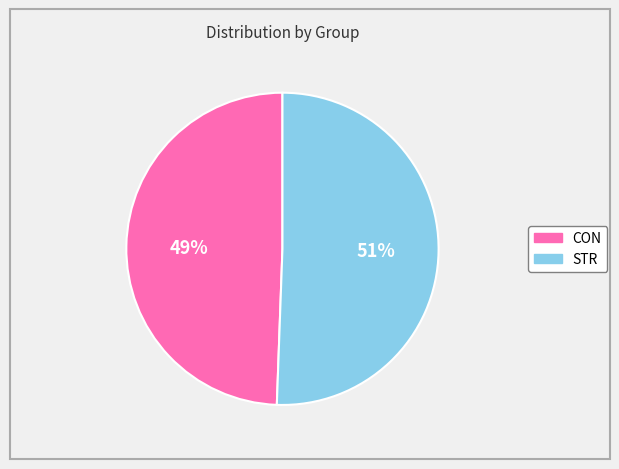

To the nearest percent, what percentage of the pie is CON?

49%